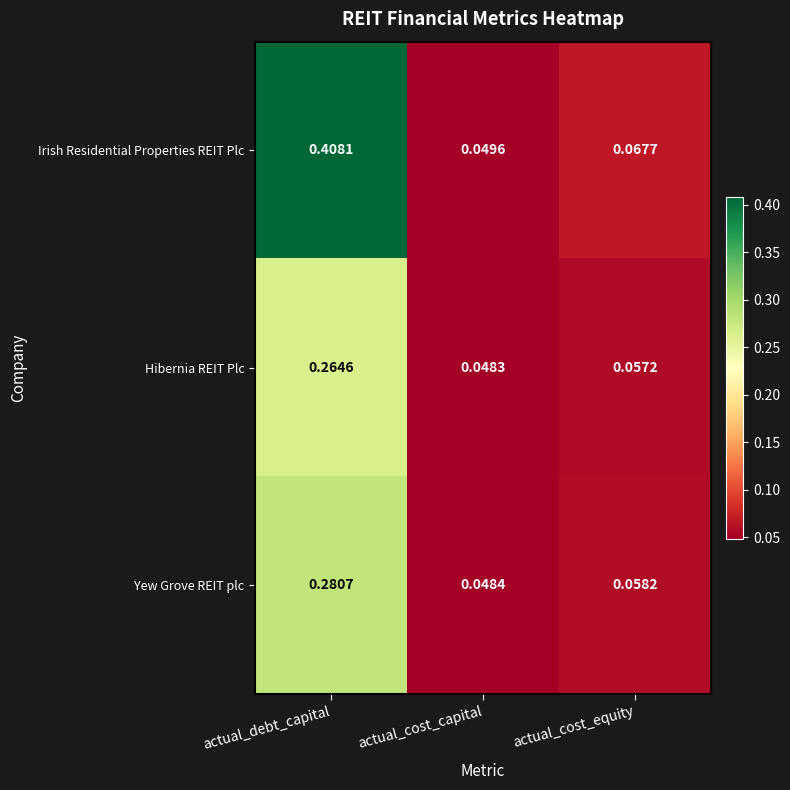

Which category has the lowest value across all series?

actual_cost_capital